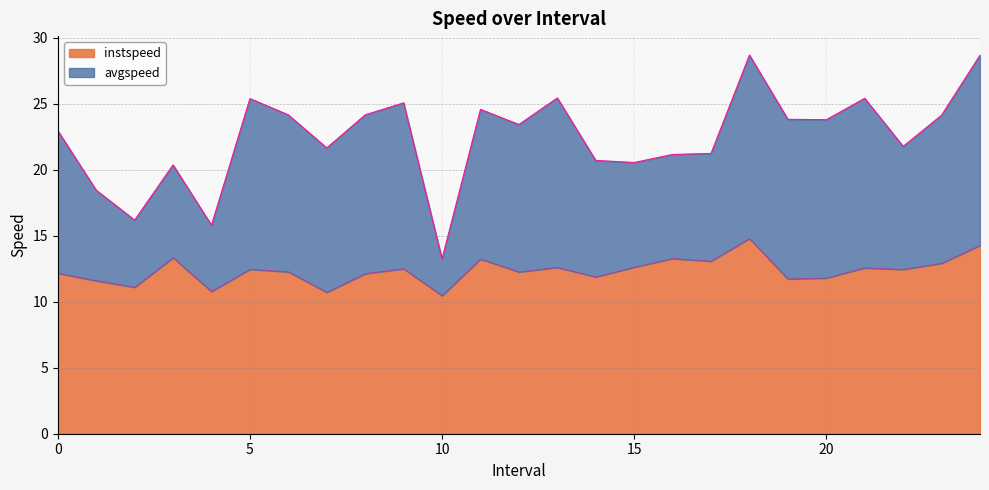

Rank the categories by value from lowest to highest.

10.0, 7.0, 4.0, 2.0, 1.0, 19.0, 20.0, 14.0, 8.0, 0.0, 12.0, 6.0, 22.0, 5.0, 9.0, 21.0, 13.0, 15.0, 23.0, 17.0, 11.0, 16.0, 3.0, 24.0, 18.0